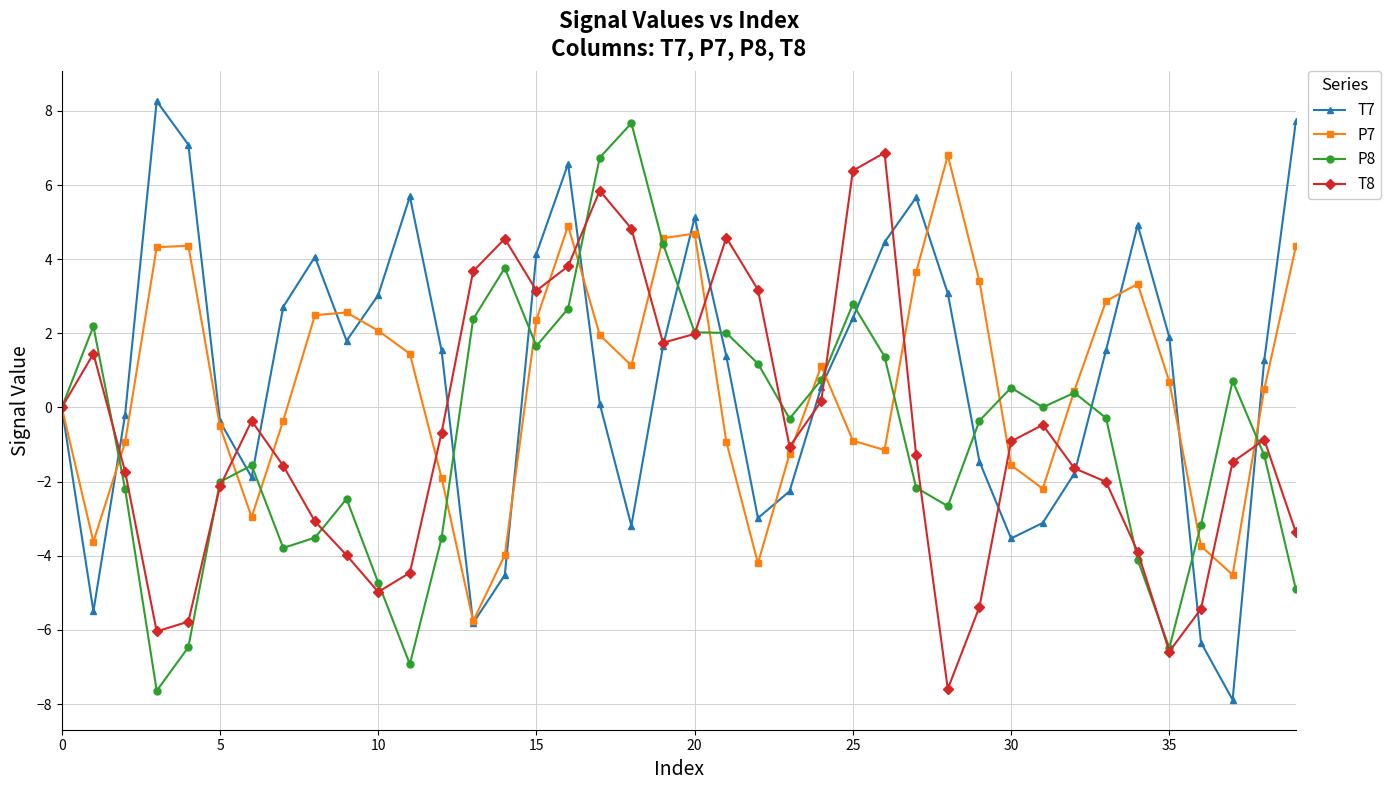

How many data points in T7 are less than 1?

18